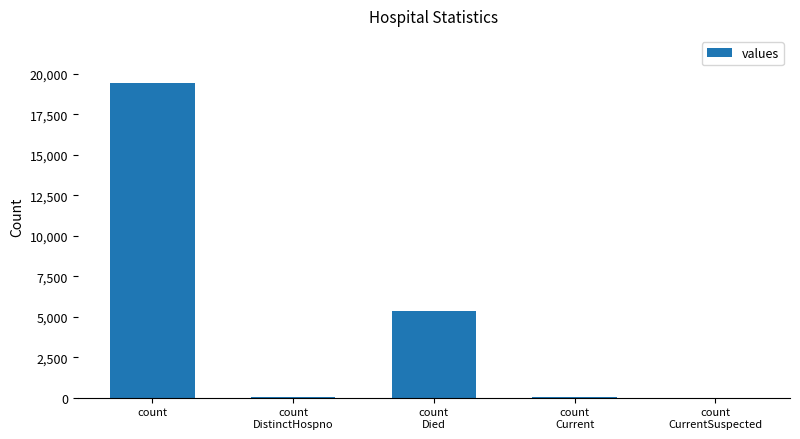

Where does the data first go above 60?

count